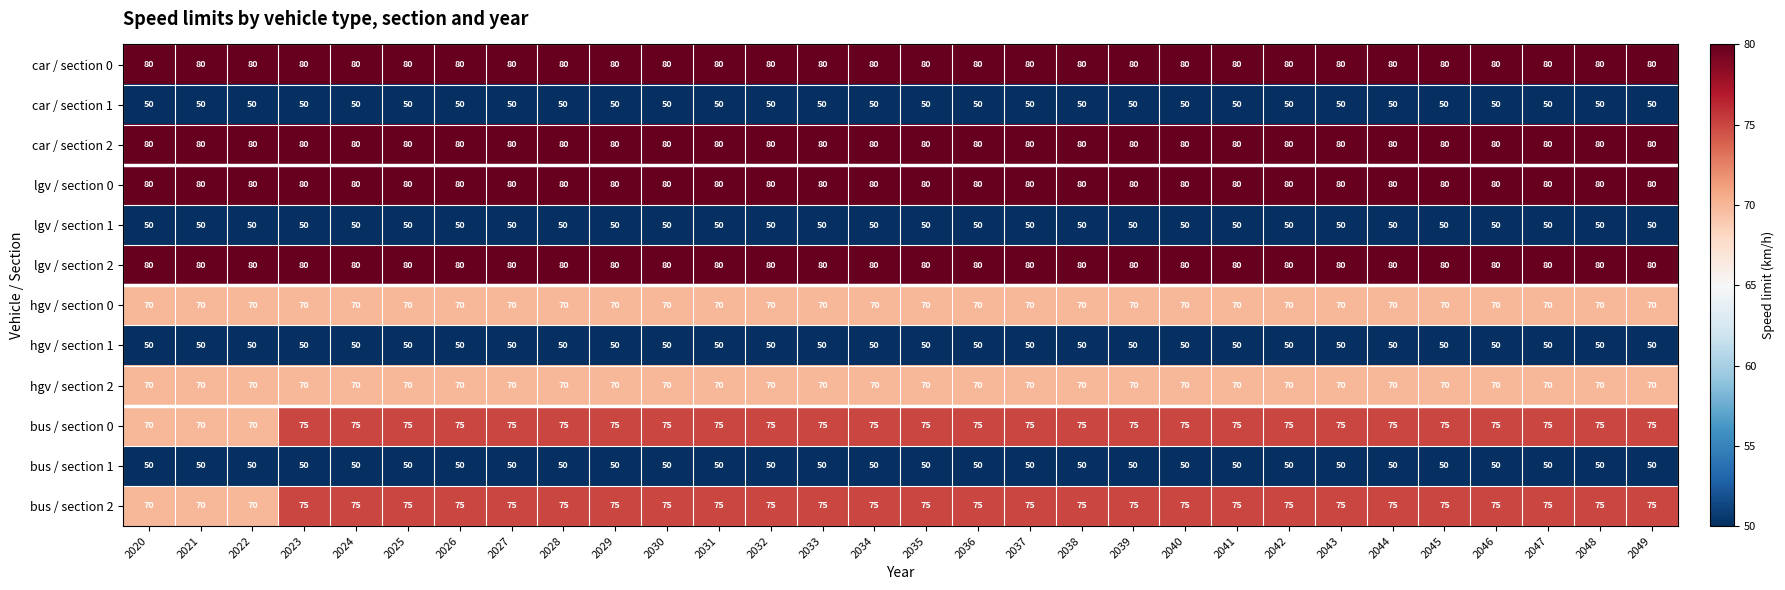

What is the highest value of the hgv / section 2 series?

70